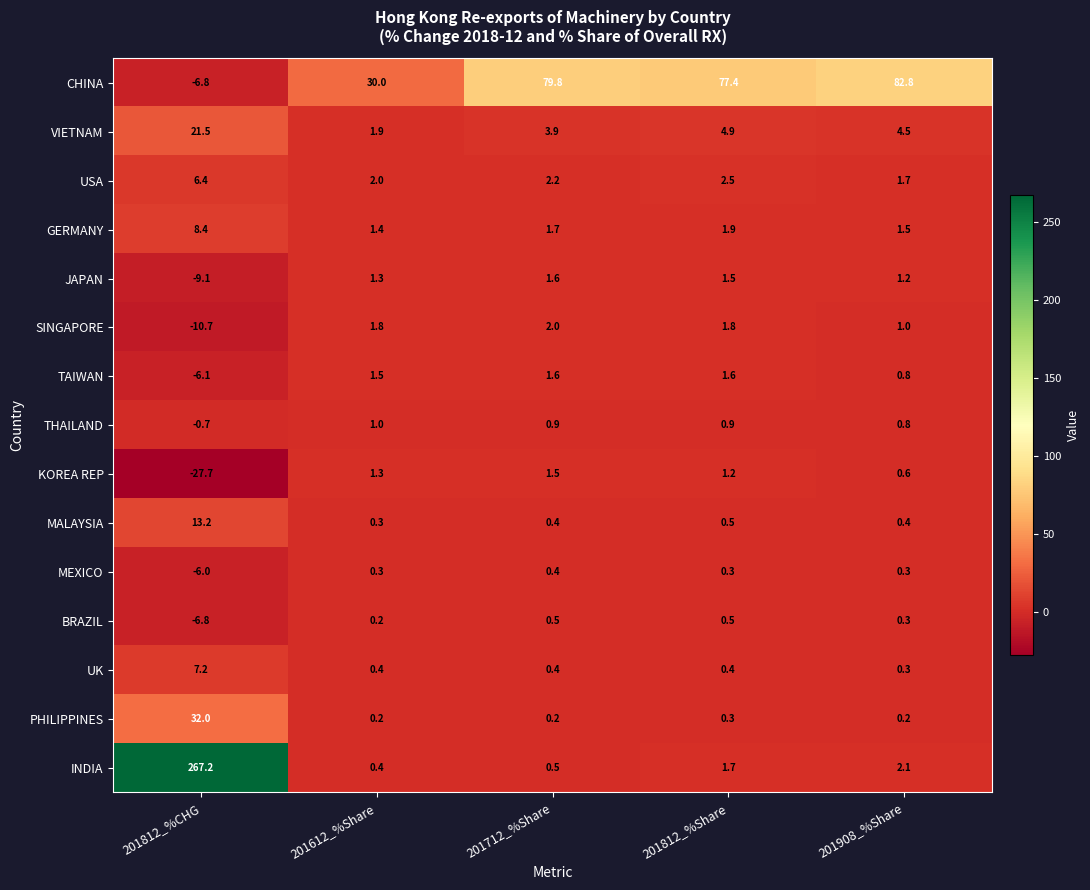

What is the minimum value shown in the chart?

-27.7